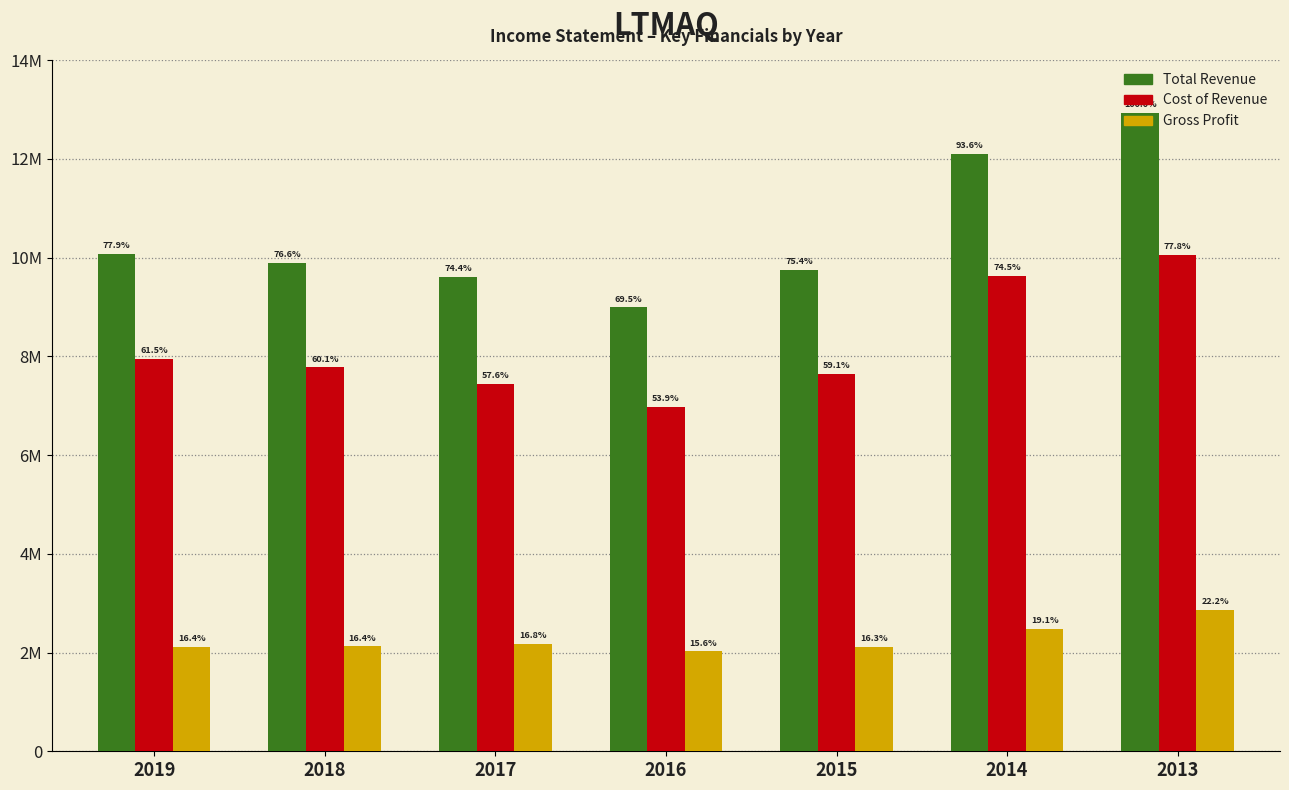

What are all the series names shown in the legend?

Total Revenue, Cost of Revenue, Gross Profit